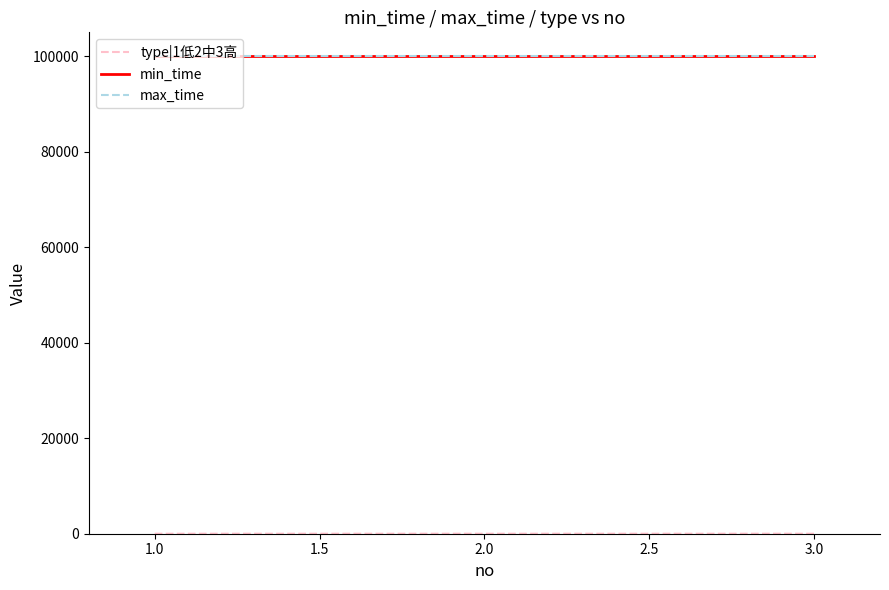

Does the chart have visible grid lines?

No